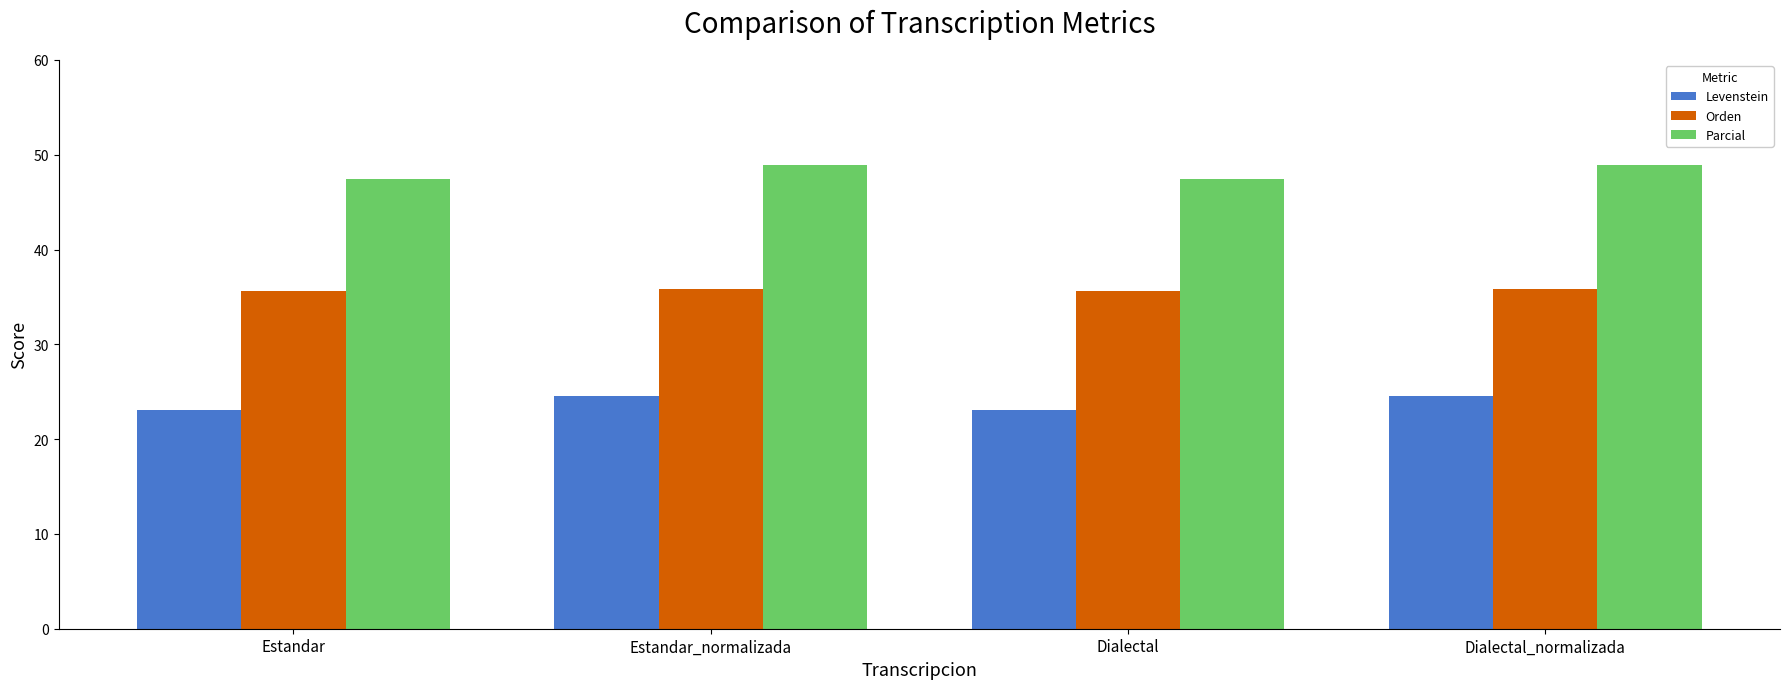

What is the maximum value for Parcial?

48.9